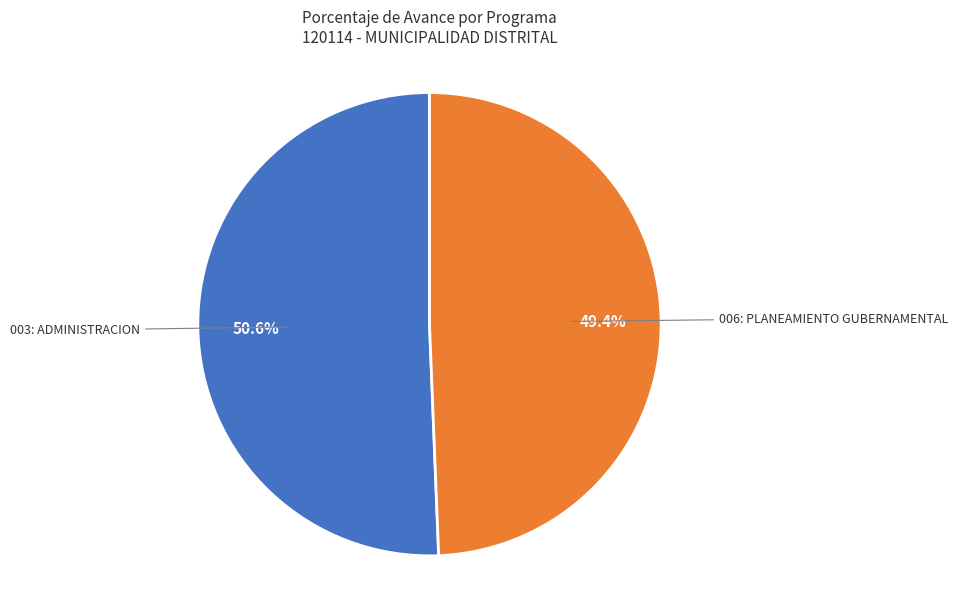

Which category accounts for the majority?

003: ADMINISTRACION